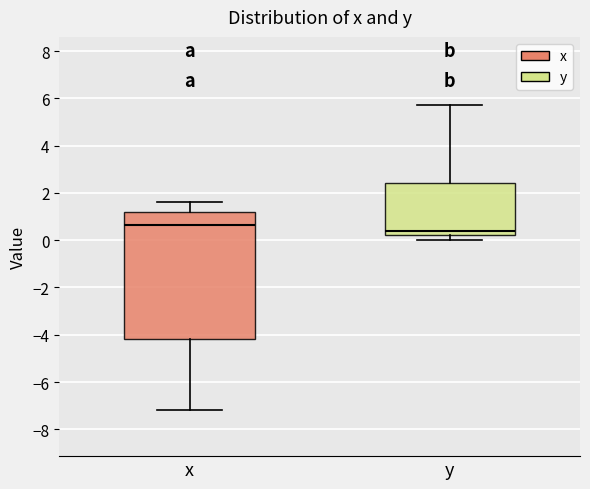

Reading left to right, transcribe this box plot: for each box, give where its median line is, the range the box spans, and where its two whiskers end, as read against the y-axis. The values are not printed on the chart, so give them approximately, as read against the axis.

x: median 0.6, box -4.2 to 1.2, whiskers -7.2 to 1.6
y: median 0.4, box 0.2 to 2.4, whiskers 0.0 to 5.8